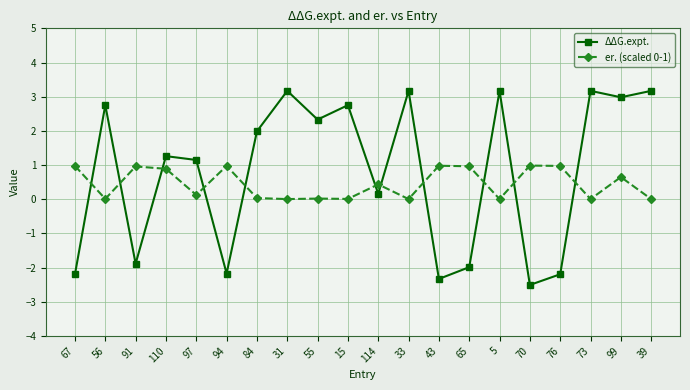

What is the highest value of the ΔΔG.expt. series?

3.2